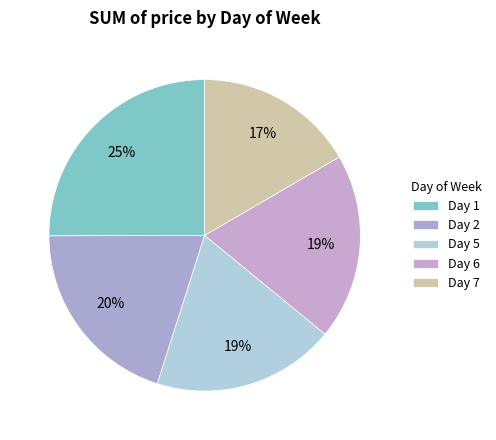

Which category has the biggest portion of the pie?

1